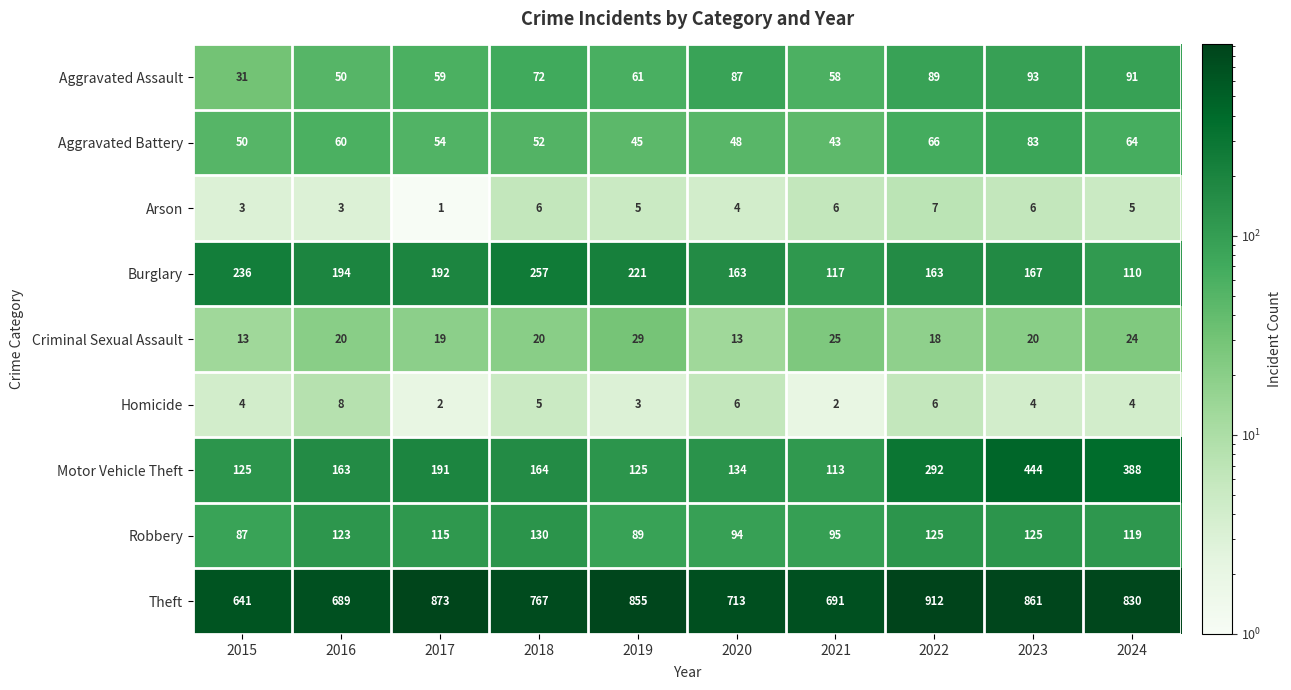

The value of Aggravated Assault at 2018 is 72. True or false?

True